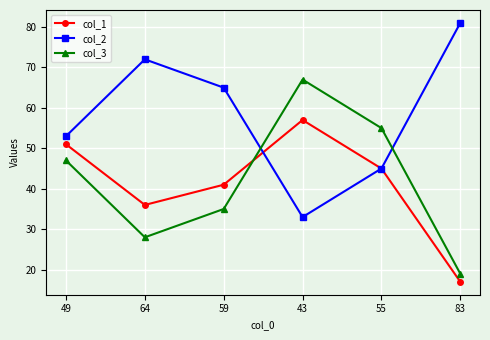

True or false: col_2 has a value of 33 at 59.

False